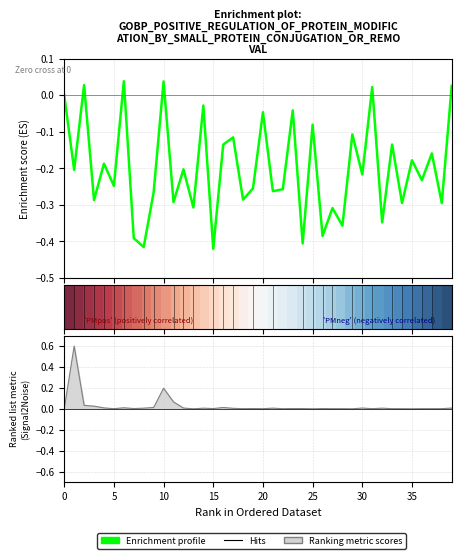

True or false: Enrichment profile has more than 0 points higher than both neighbors.

True